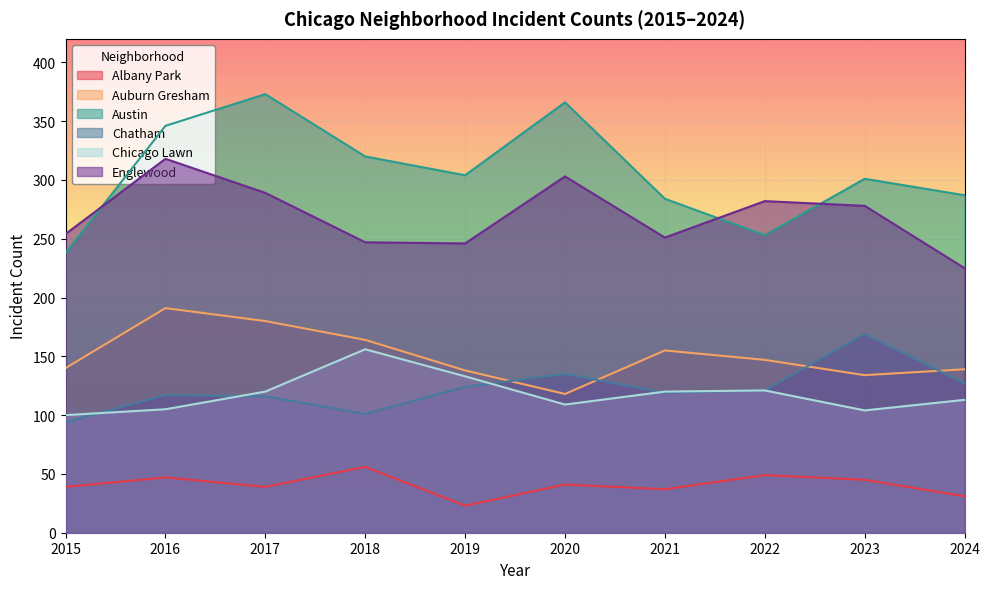

Is it true that Albany Park equals 59 at 2017?

False